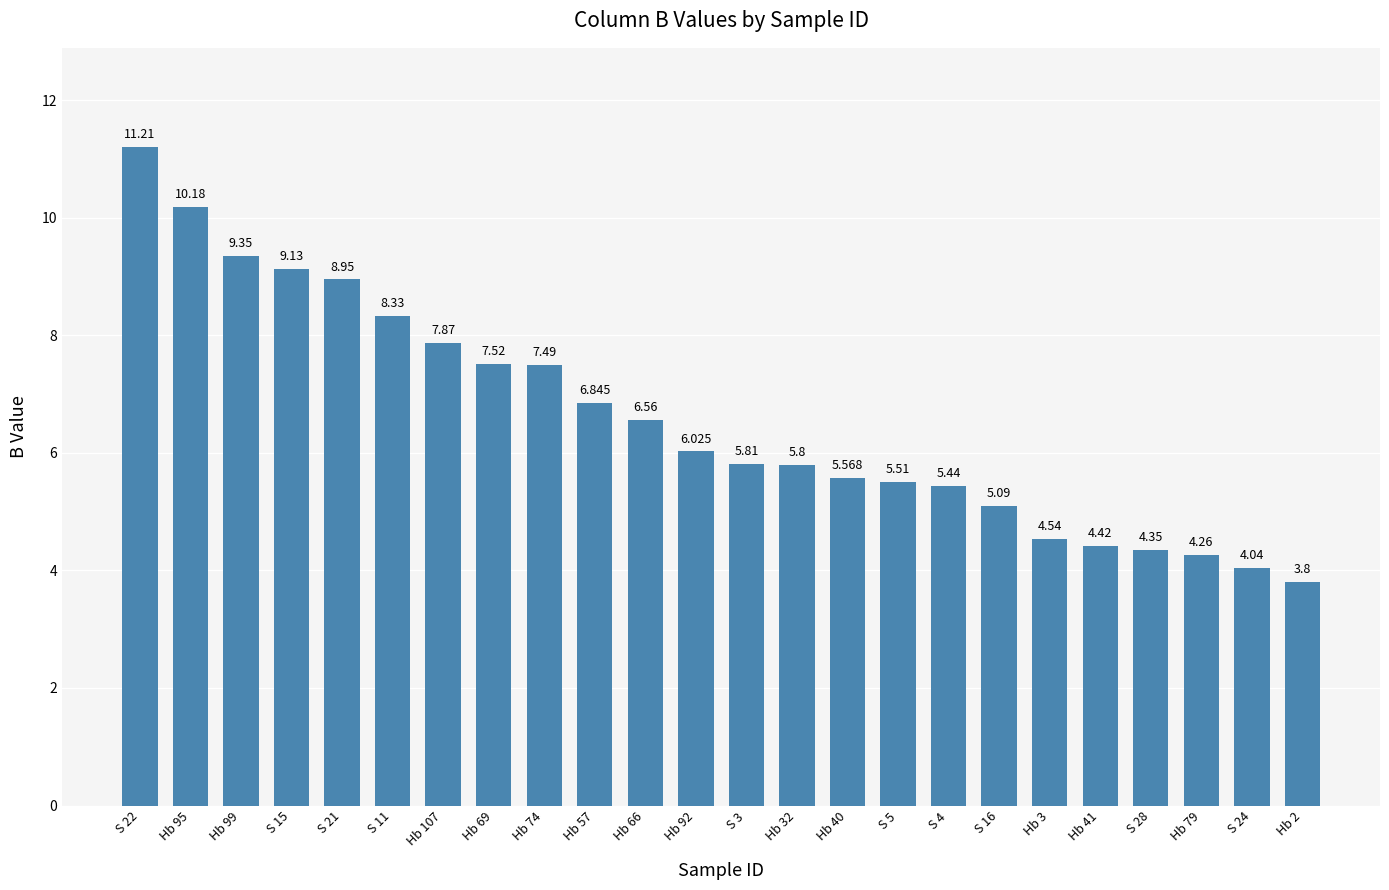

What is the value of the 18th bar from the left?

5.1